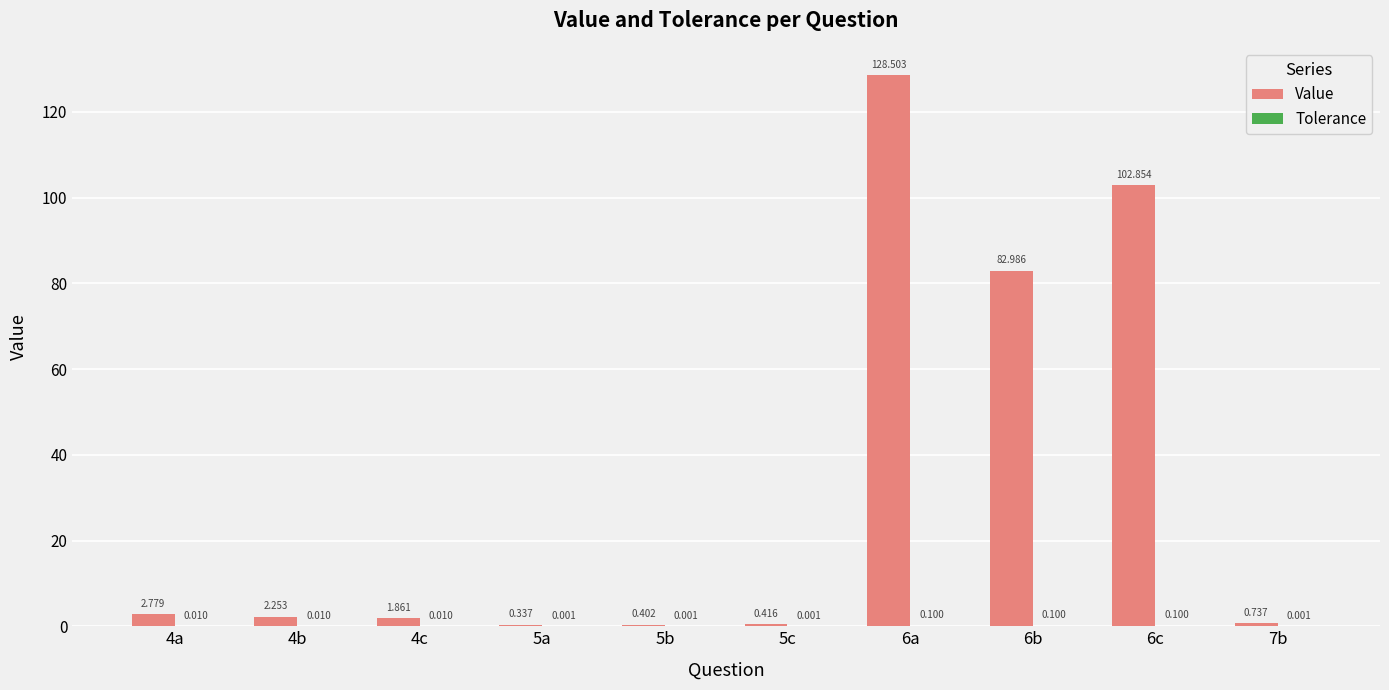

Between 5a and 7b, which series saw the biggest shift?

Value